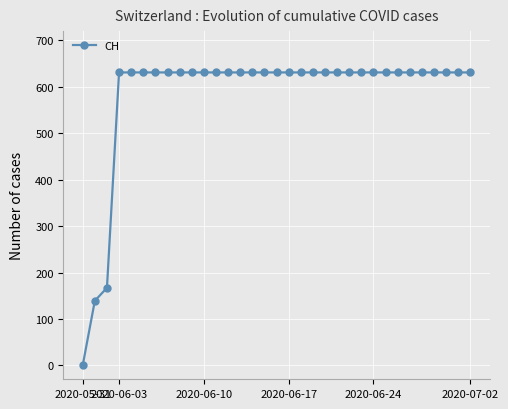

What is the value of the 29th point from the left?

631